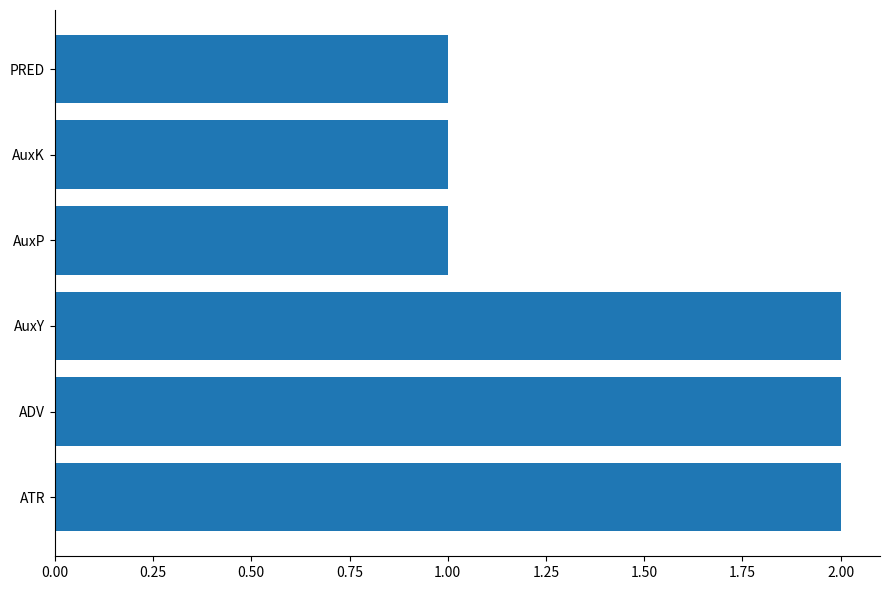

The value at AuxK is 1. True or false?

True